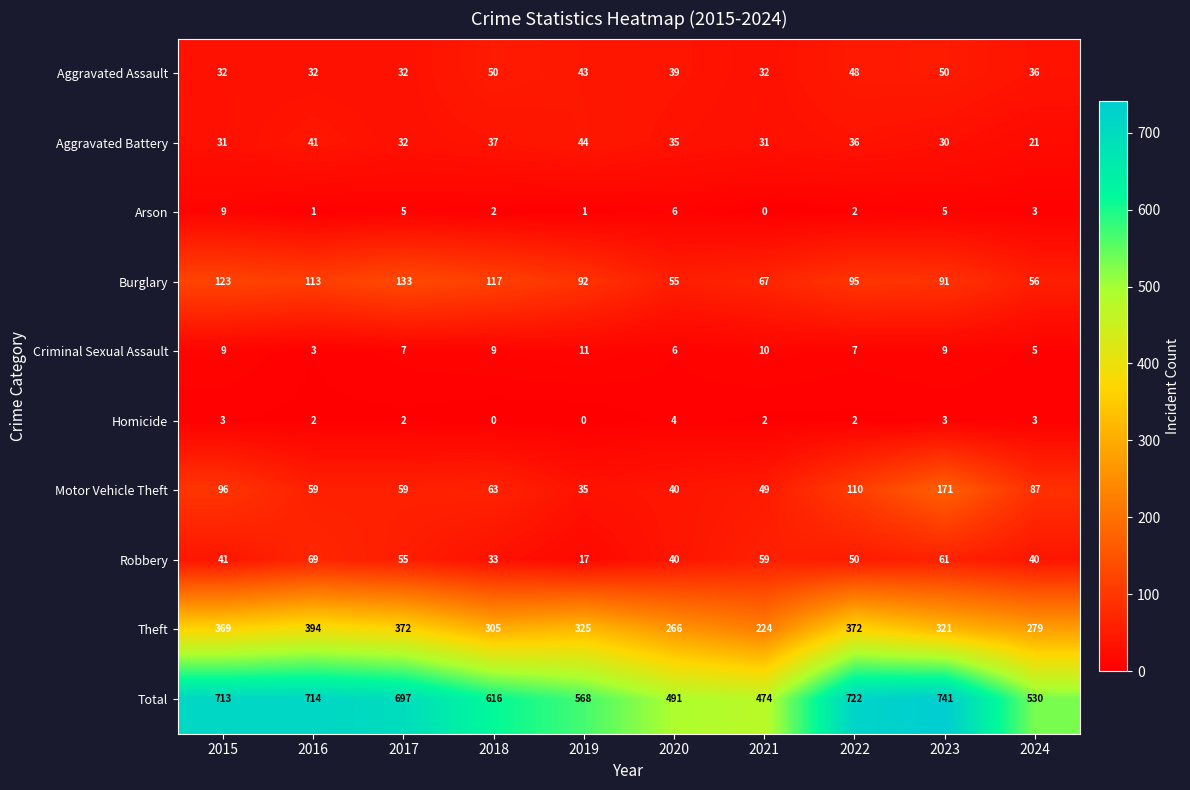

Which category has the lowest value in the Burglary series?

2020